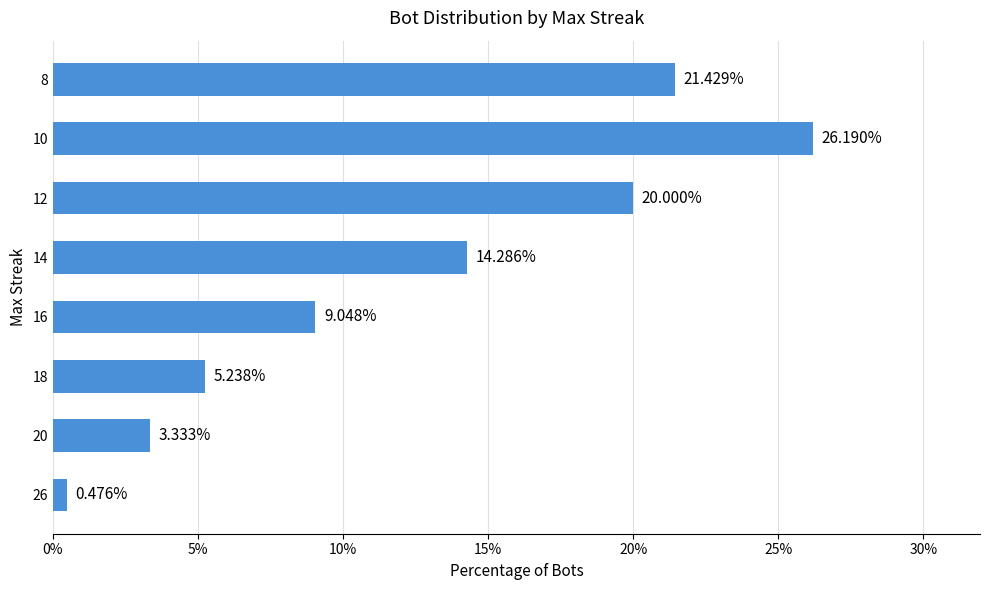

How many bars are there in total?

8